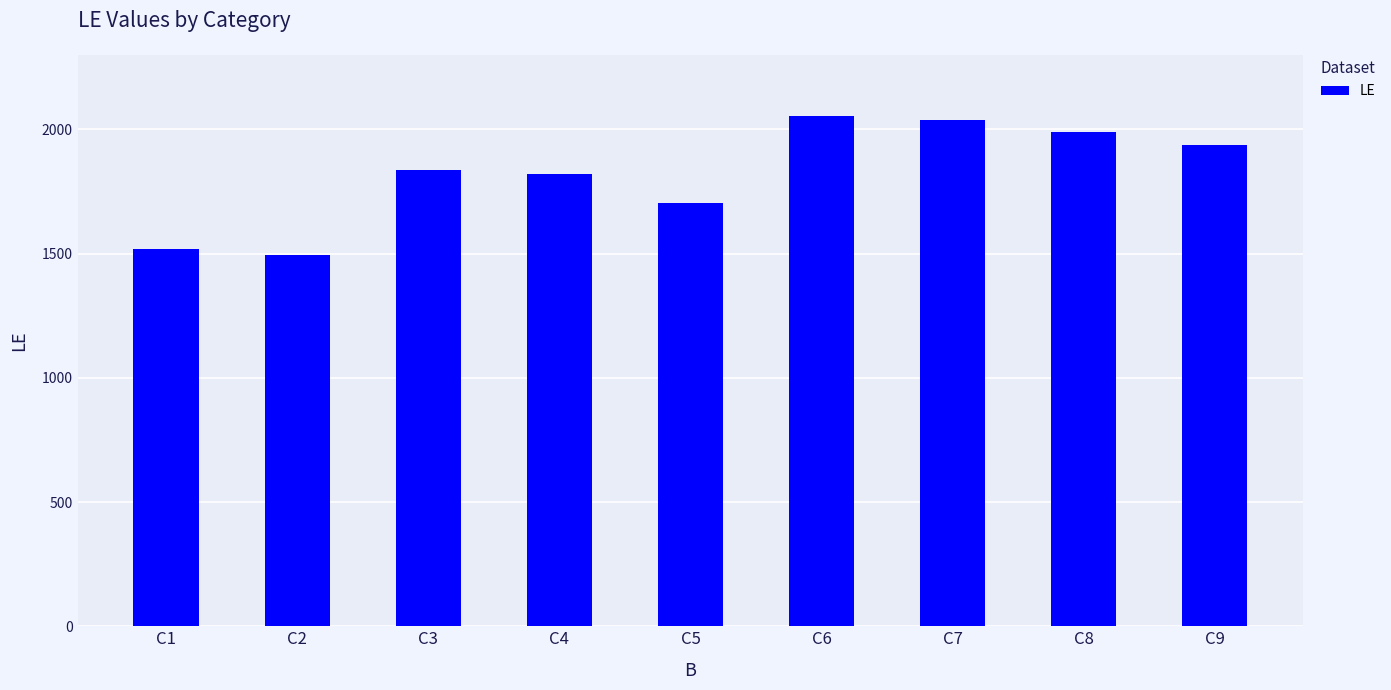

Is it true that the value at C6 is 972?

False